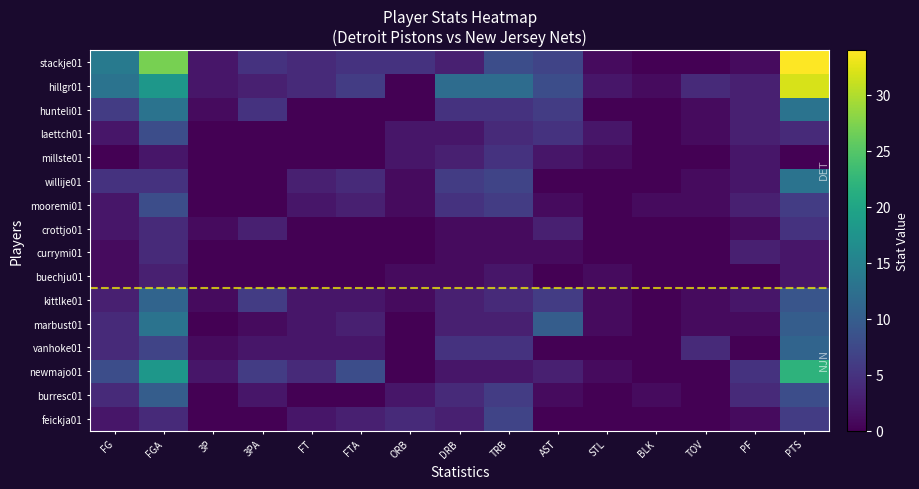

At how many categories does at least one series exceed 26?

2